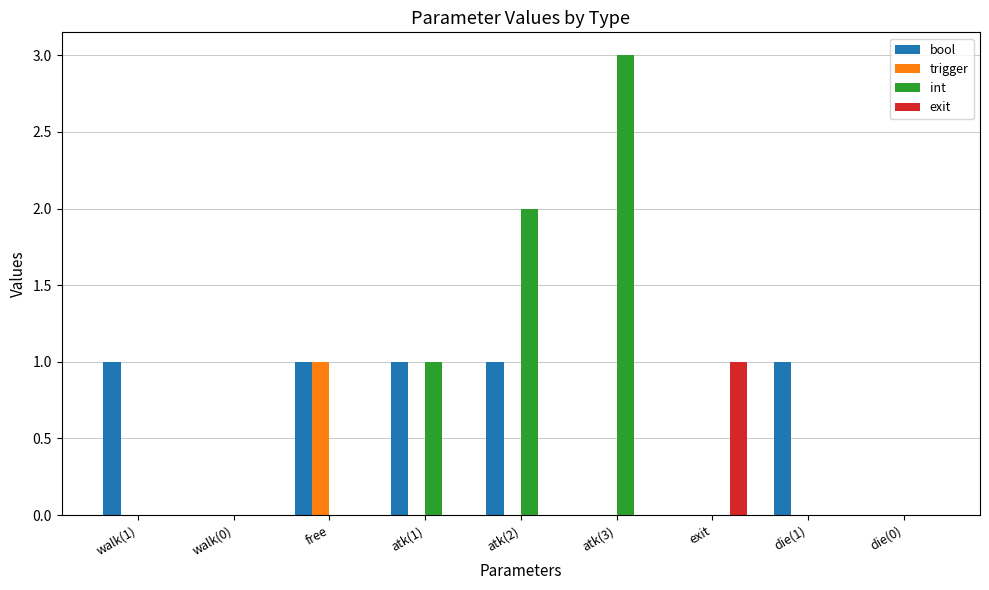

How many groups of bars are there?

9